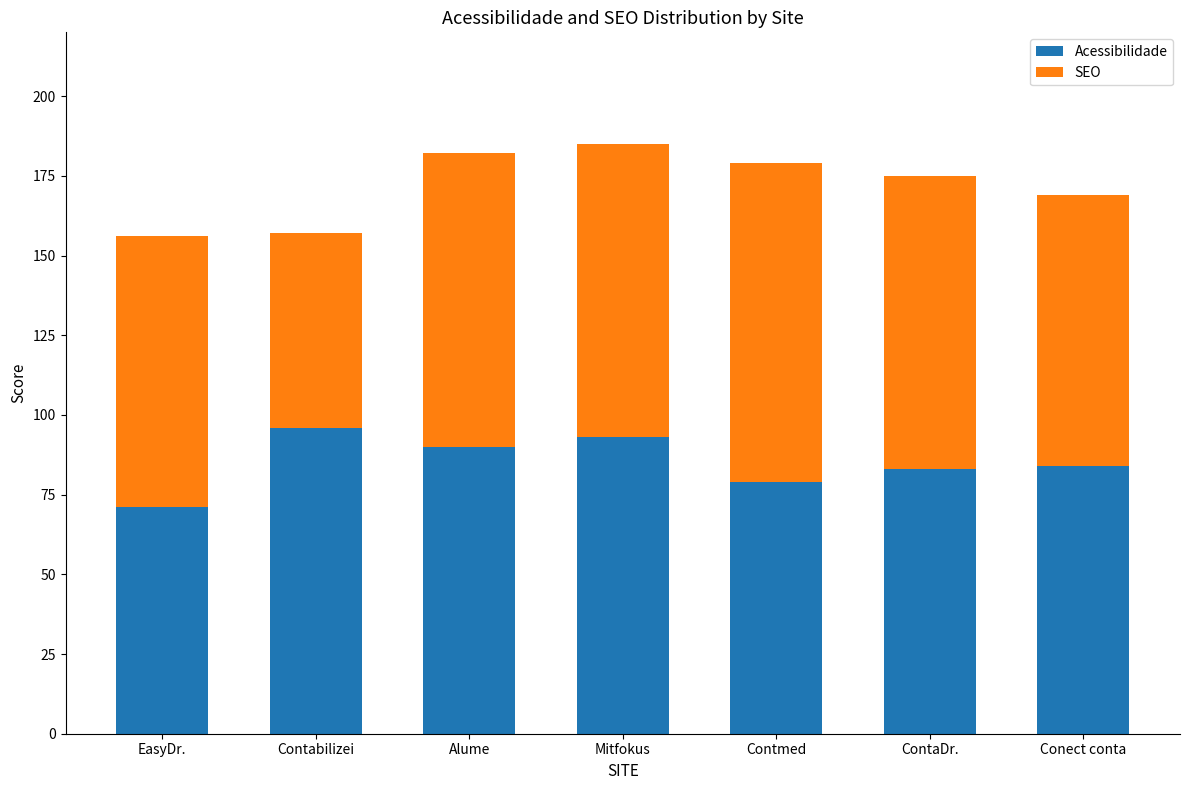

What is the difference between the maximum and minimum values in the Acessibilidade series?

25